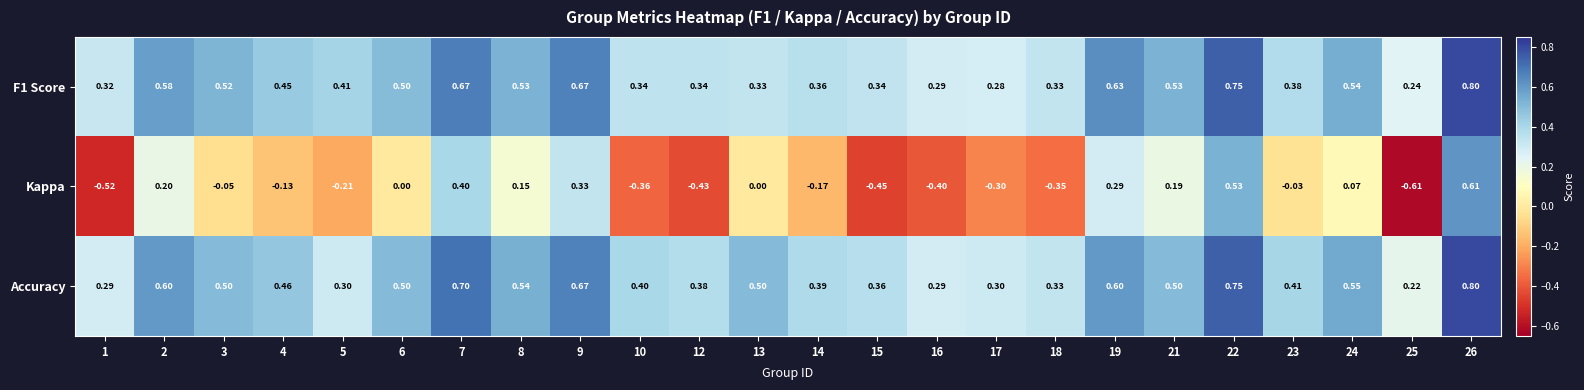

Between 15 and 18, which series saw the biggest shift?

Kappa